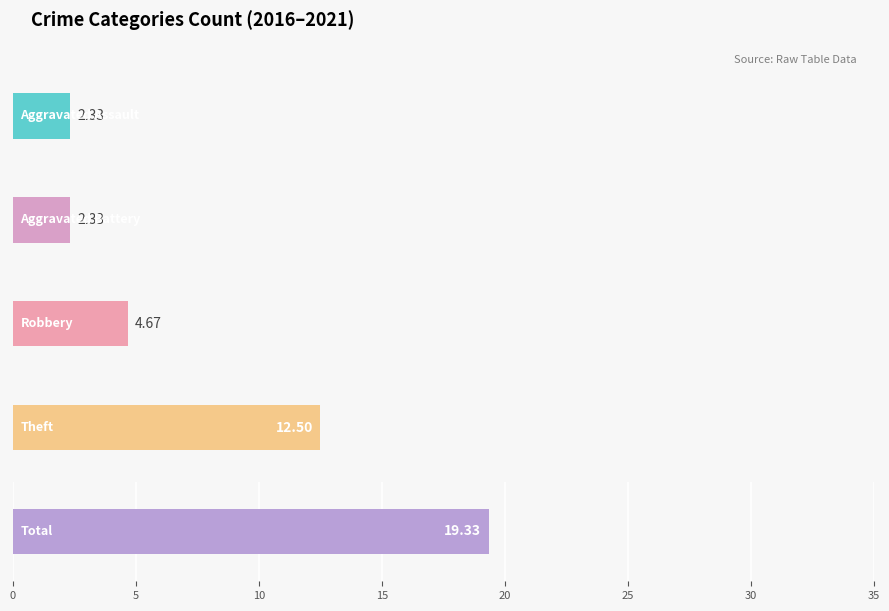

What are all the series names shown in the legend?

Aggravated Assault, Aggravated Battery, Robbery, Theft, Total